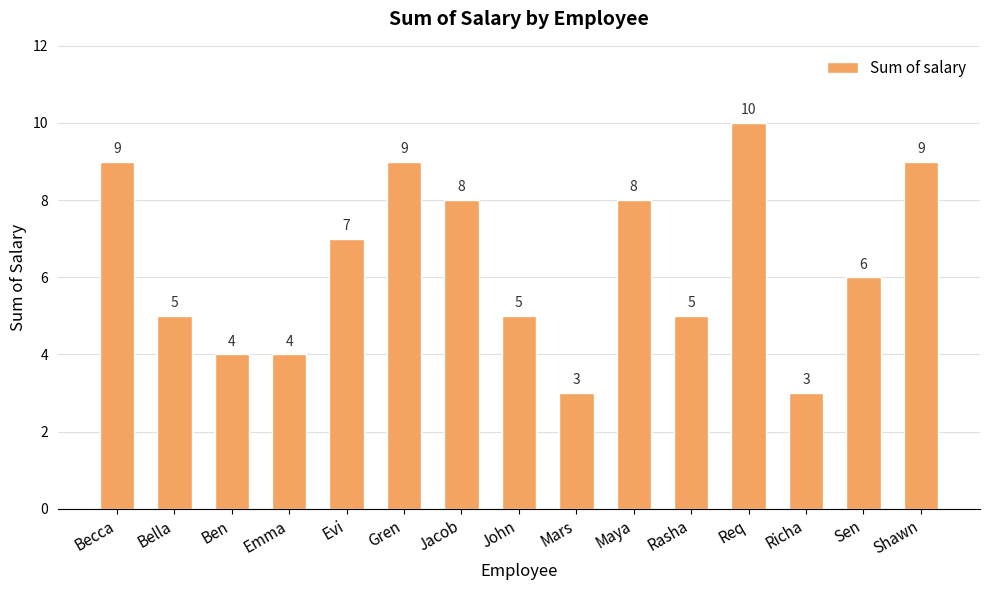

What is the difference between the maximum and minimum values?

7